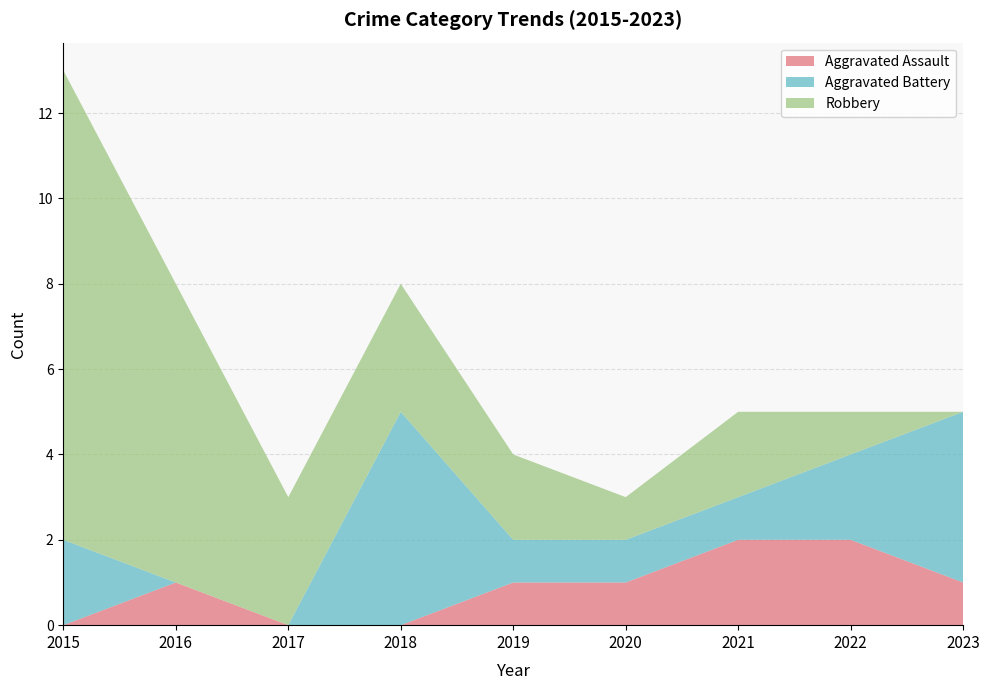

Reading left to right, extract all data points from this chart.

Aggravated Assault: 2015=0	2016=1	2017=0	2018=0	2019=1	2020=1	2021=2	2022=2	2023=1
Aggravated Battery: 2015=2	2016=0	2017=0	2018=5	2019=1	2020=1	2021=1	2022=2	2023=4
Robbery: 2015=11	2016=7	2017=3	2018=3	2019=2	2020=1	2021=2	2022=1	2023=0